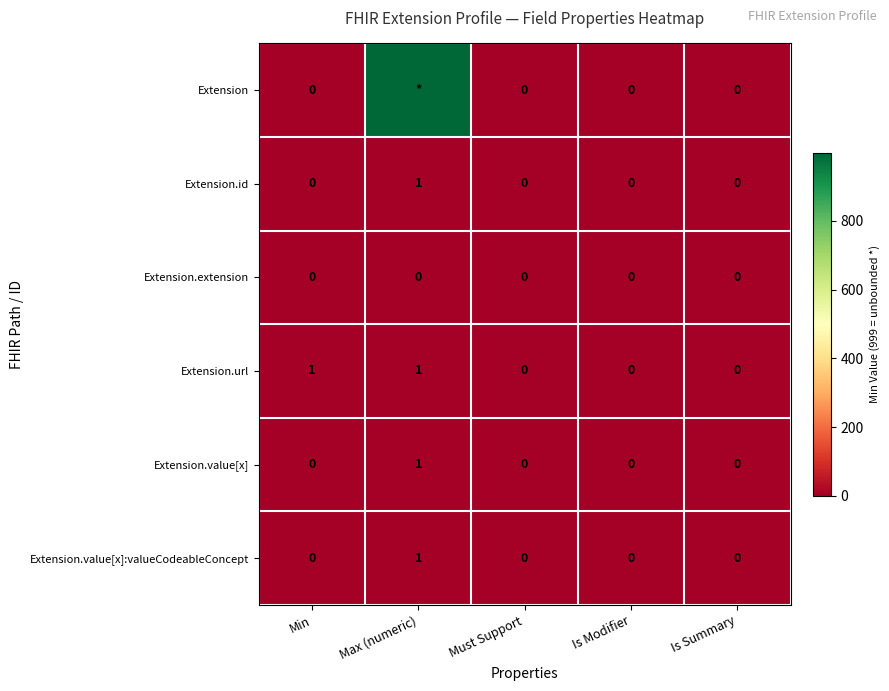

What is the difference between the highest and lowest values at Min?

1